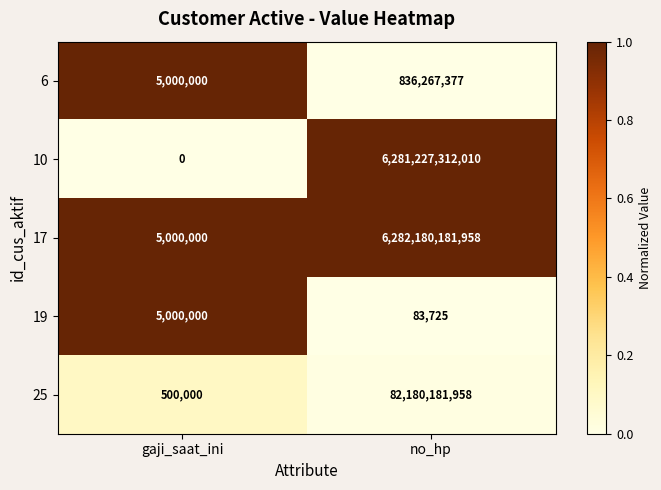

Which series changed the most between gaji_saat_ini and no_hp?

17